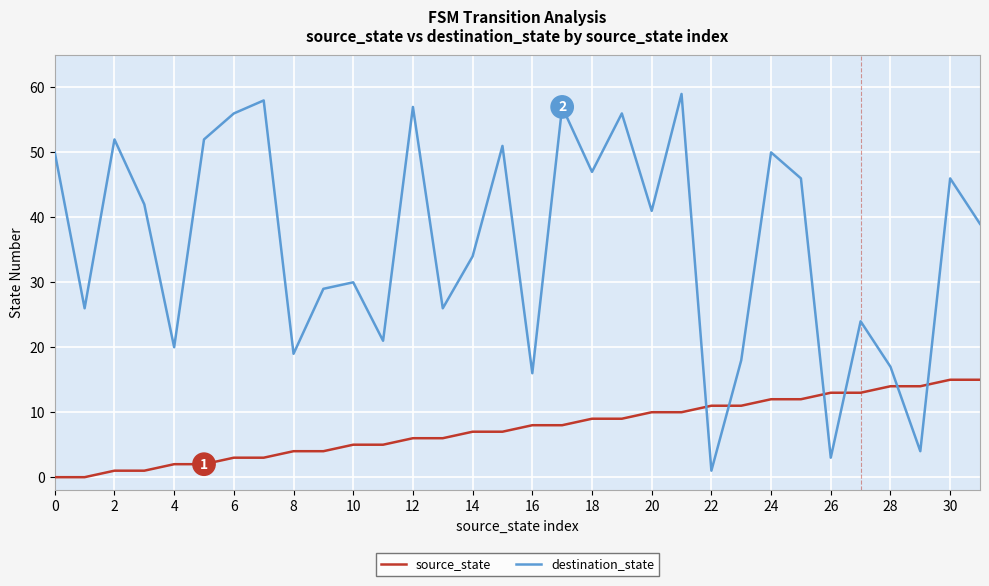

Rank the series by their average value, from lowest to highest.

source_state, destination_state